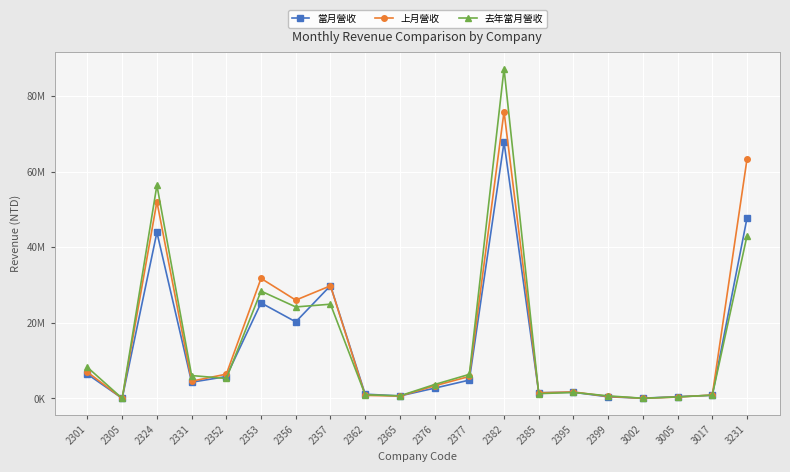

Where is the first local minimum for 上月營收?

2305